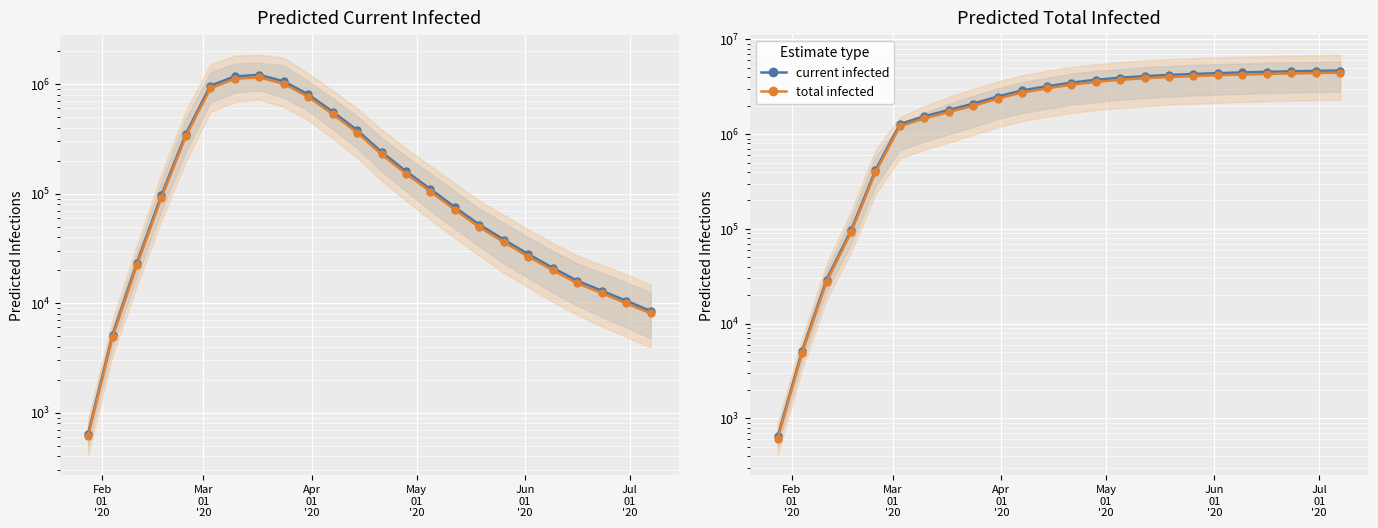

True or false: mean and smoothed mean cross at least once.

False